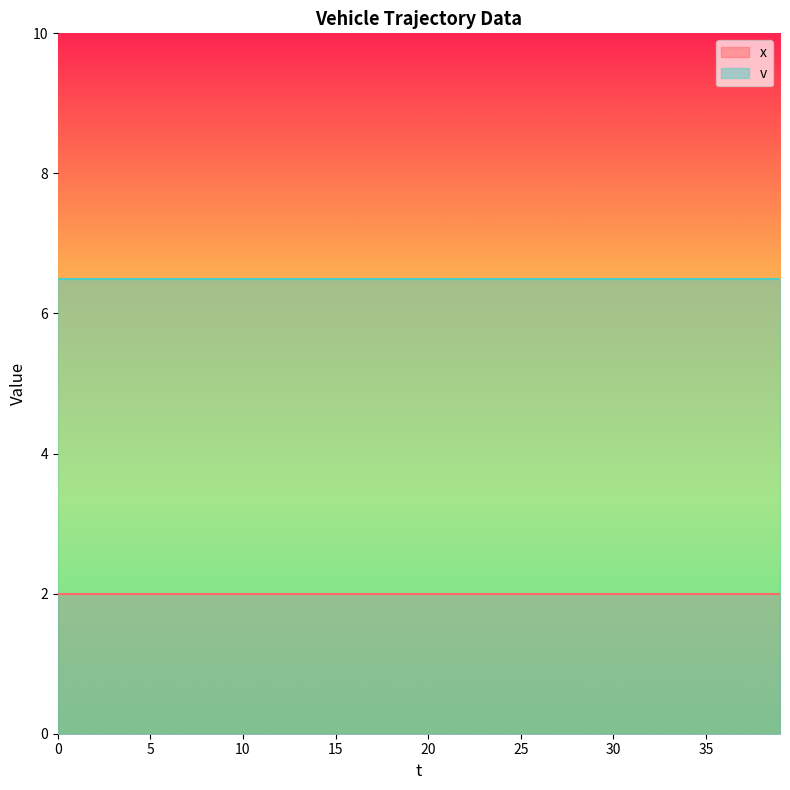

Rank the categories by x value from lowest to highest.

0, 1, 2, 3, 4, 5, 6, 7, 8, 9, 10, 11, 12, 13, 14, 15, 16, 17, 18, 19, 20, 21, 22, 23, 24, 25, 26, 27, 28, 29, 30, 31, 32, 33, 34, 35, 36, 37, 38, 39